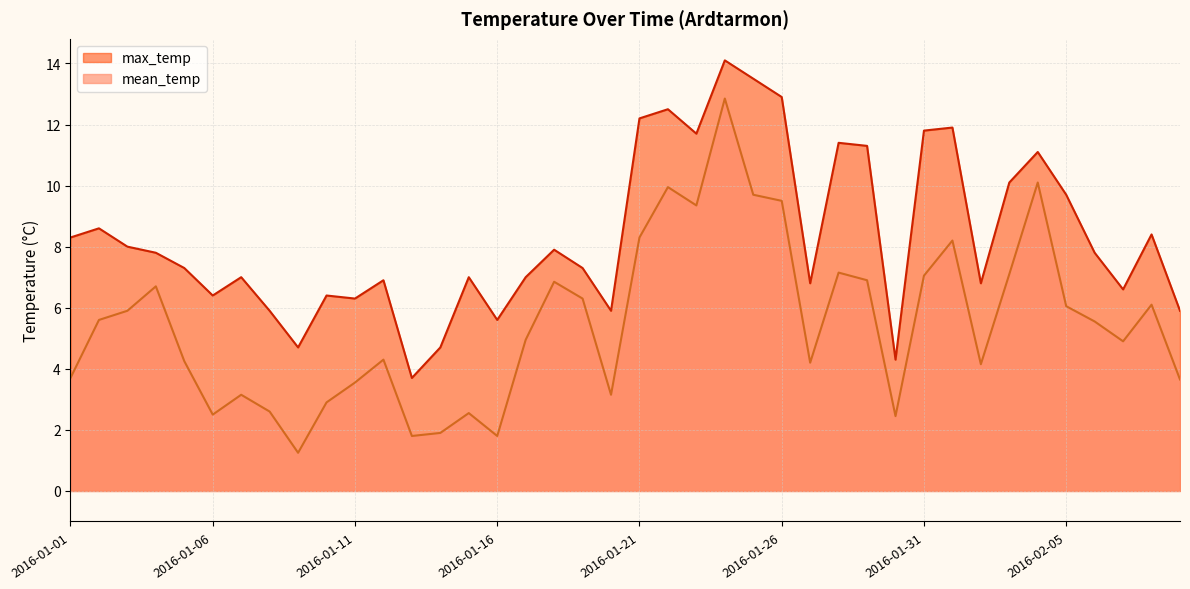

Reading right to left, what are all the values shown in this chart?

mean_temp: 3.6	6.1	4.9	5.5	6.0	10.1	7.1	4.2	8.2	7.0	2.5	6.9	7.2	4.2	9.5	9.7	12.8	9.3	9.9	8.3	3.1	6.3	6.8	5.0	1.8	2.5	1.9	1.8	4.3	3.5	2.9	1.2	2.6	3.1	2.5	4.2	6.7	5.9	5.6	3.7
max_temp: 5.9	8.4	6.6	7.8	9.7	11.1	10.1	6.8	11.9	11.8	4.3	11.3	11.4	6.8	12.9	13.5	14.1	11.7	12.5	12.2	5.9	7.3	7.9	7.0	5.6	7.0	4.7	3.7	6.9	6.3	6.4	4.7	5.9	7.0	6.4	7.3	7.8	8.0	8.6	8.3